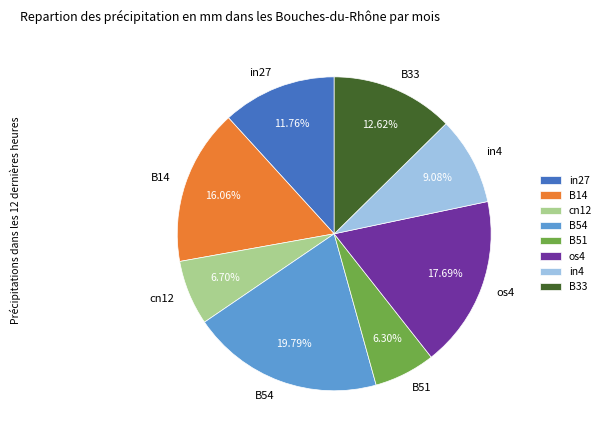

Is the sum of B14 and in4 greater than half?

No